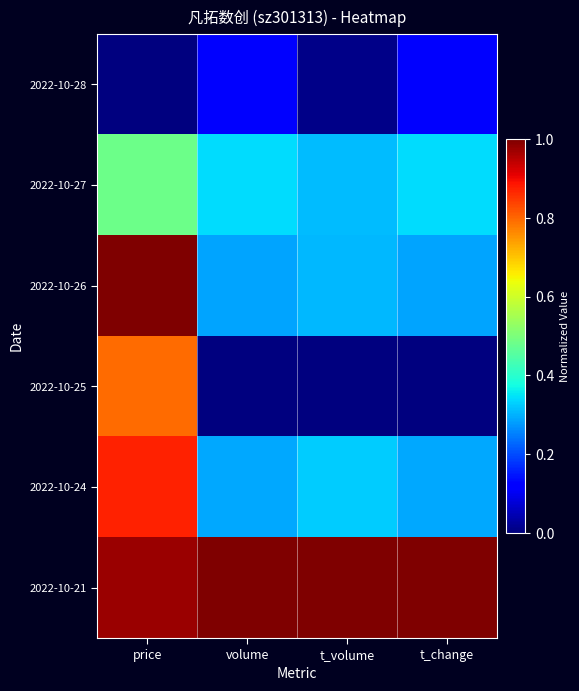

Reading right to left, list all the values displayed in this chart.

2022-10-28: t_change=0.1	t_volume=0.0	volume=0.1	price=0.0
2022-10-27: t_change=0.3	t_volume=0.3	volume=0.3	price=0.5
2022-10-26: t_change=0.3	t_volume=0.3	volume=0.3	price=1.0
2022-10-25: t_change=0.0	t_volume=0.0	volume=0.0	price=0.8
2022-10-24: t_change=0.3	t_volume=0.3	volume=0.3	price=0.9
2022-10-21: t_change=1.0	t_volume=1.0	volume=1.0	price=1.0